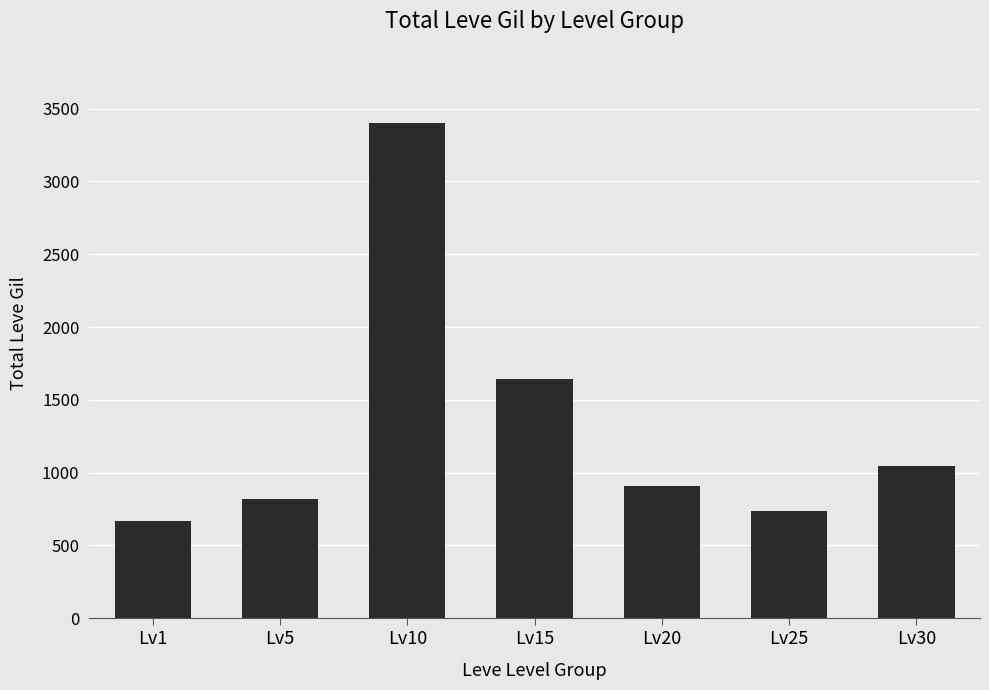

The value at Lv20 is 908. True or false?

True